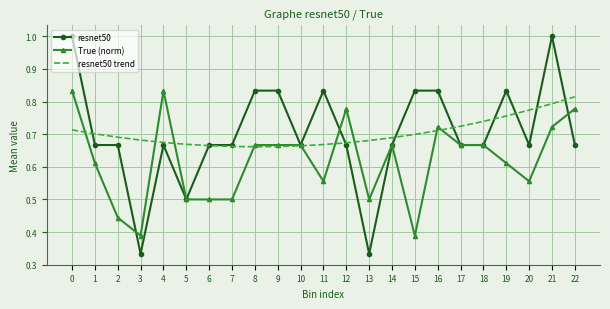

At how many categories does at least one series exceed 0?

23